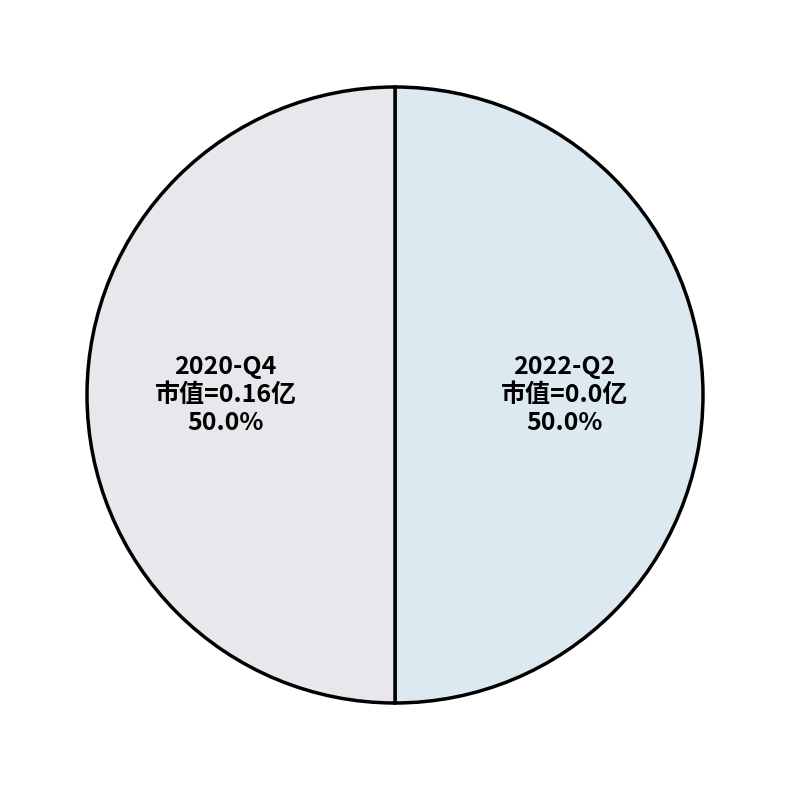

What portion of the pie excludes 2020-Q4?

50.0%